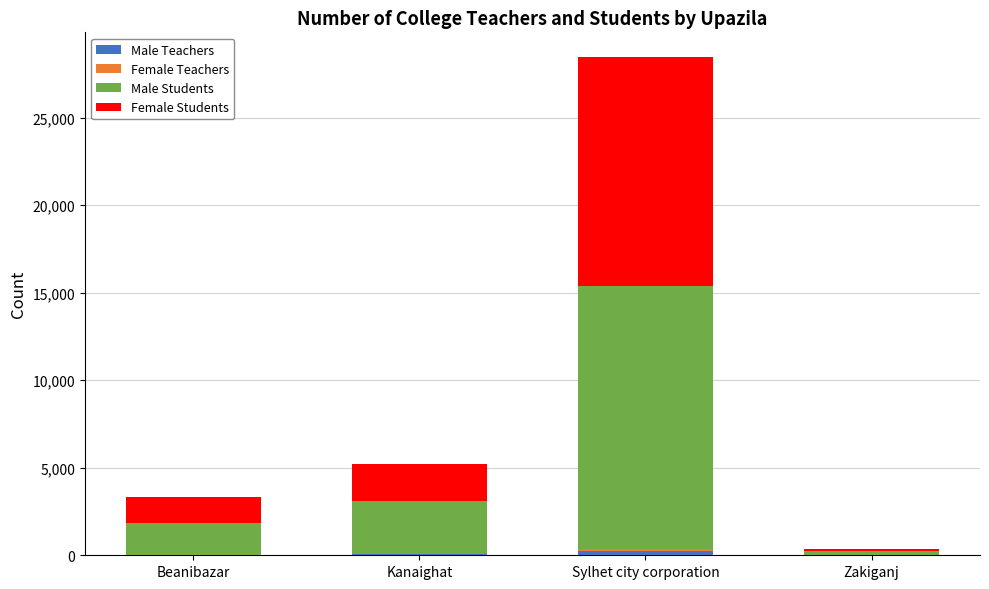

At which category is the sum across all series the highest?

Sylhet city corporation